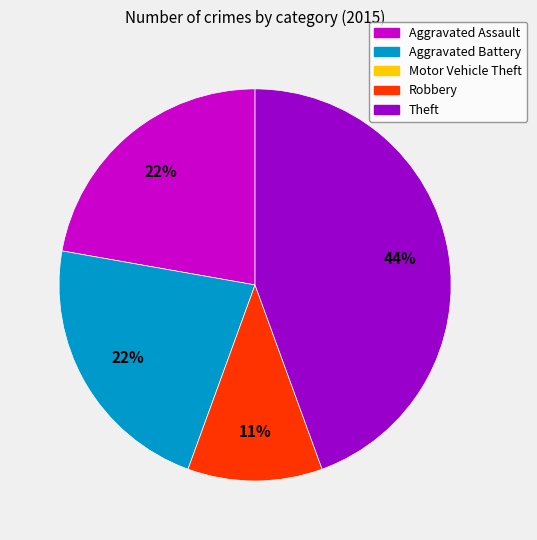

Is there a majority slice in this chart?

No